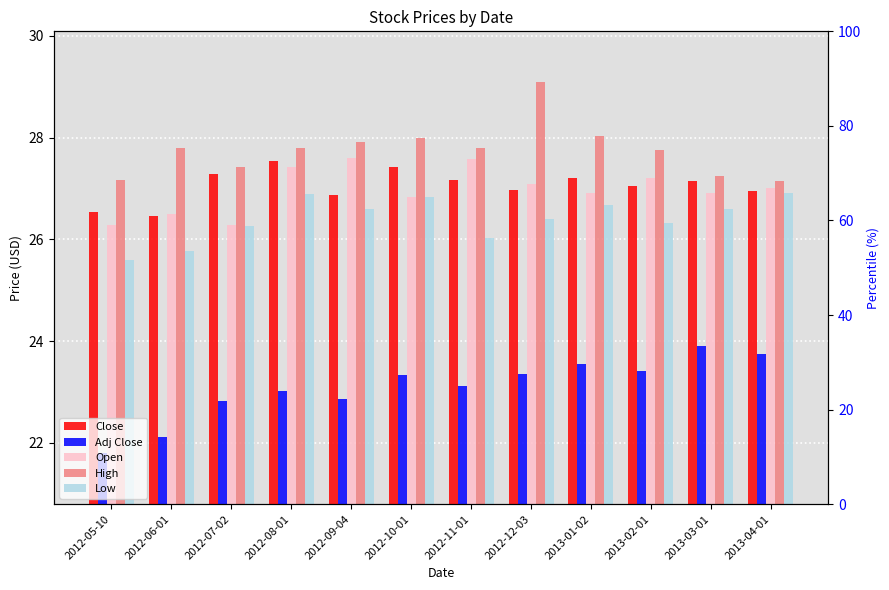

Is it true that Open equals 26.8 at 2012-10-01?

True